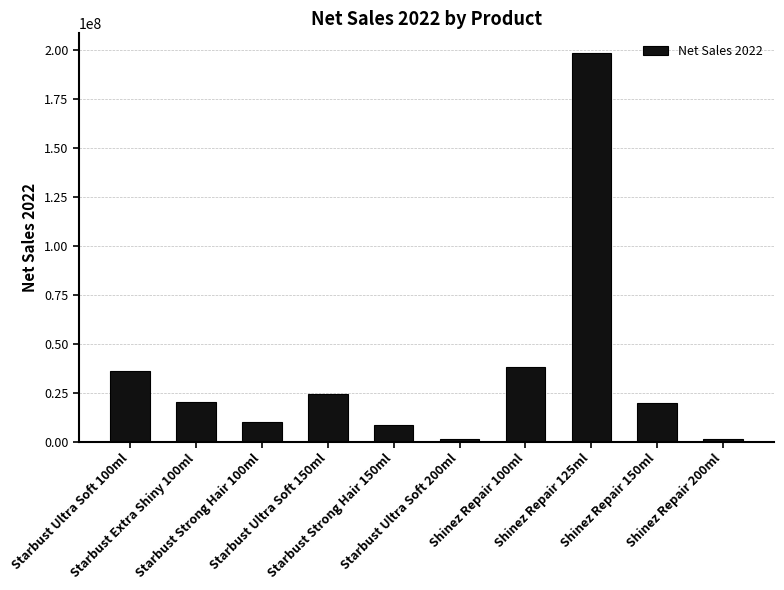

Does the chart contain any negative values?

No